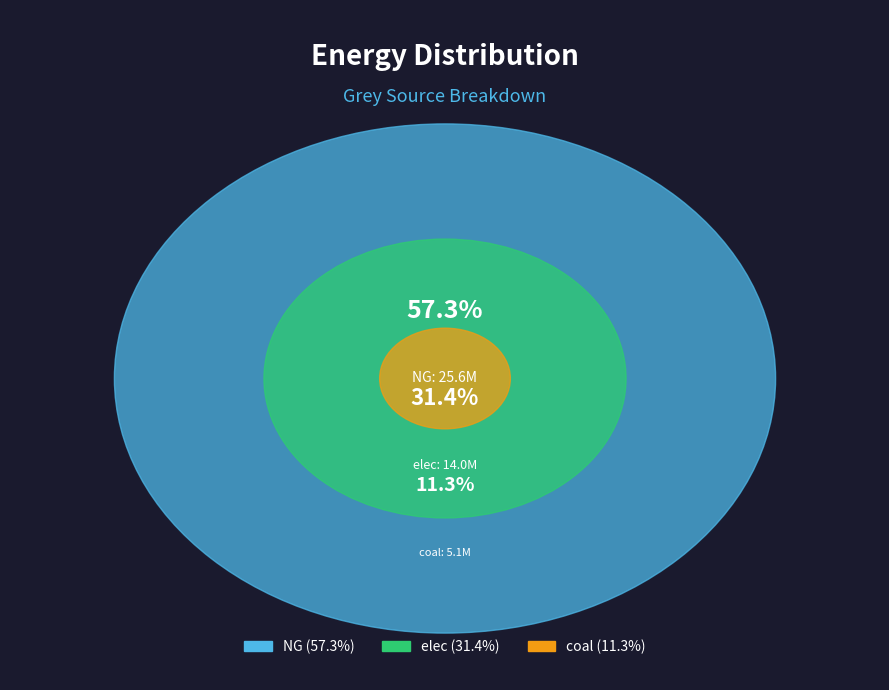

Which slice represents more than half of the pie?

NG